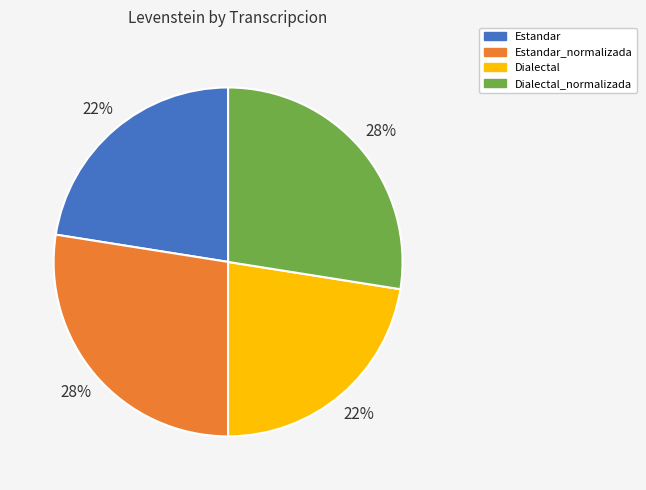

Does Estandar_normalizada account for over 50% of the chart?

No